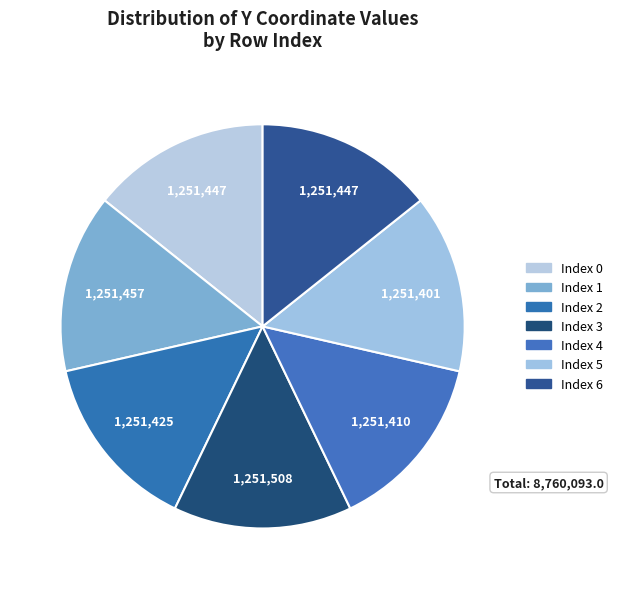

How many segments does this pie chart have?

7